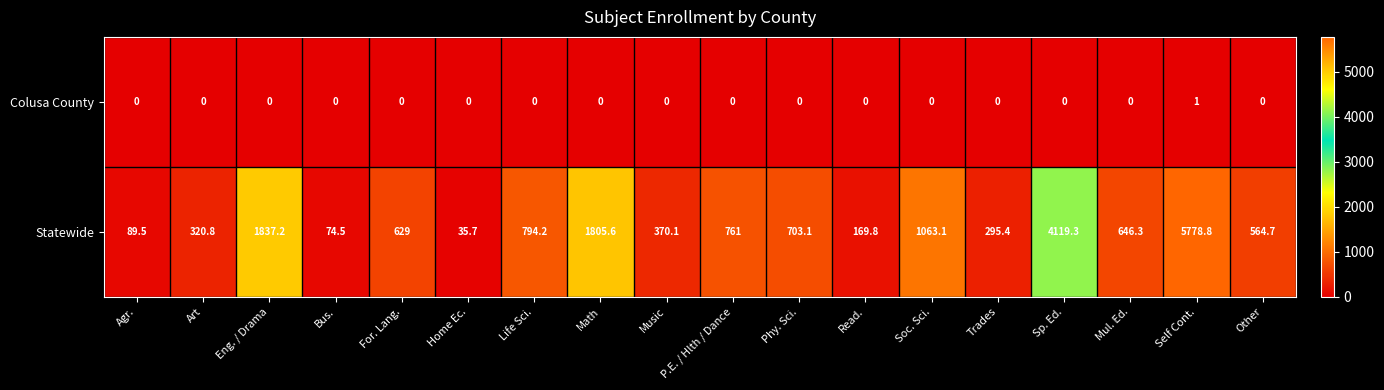

At which category is the sum across all series the highest?

Self Cont.